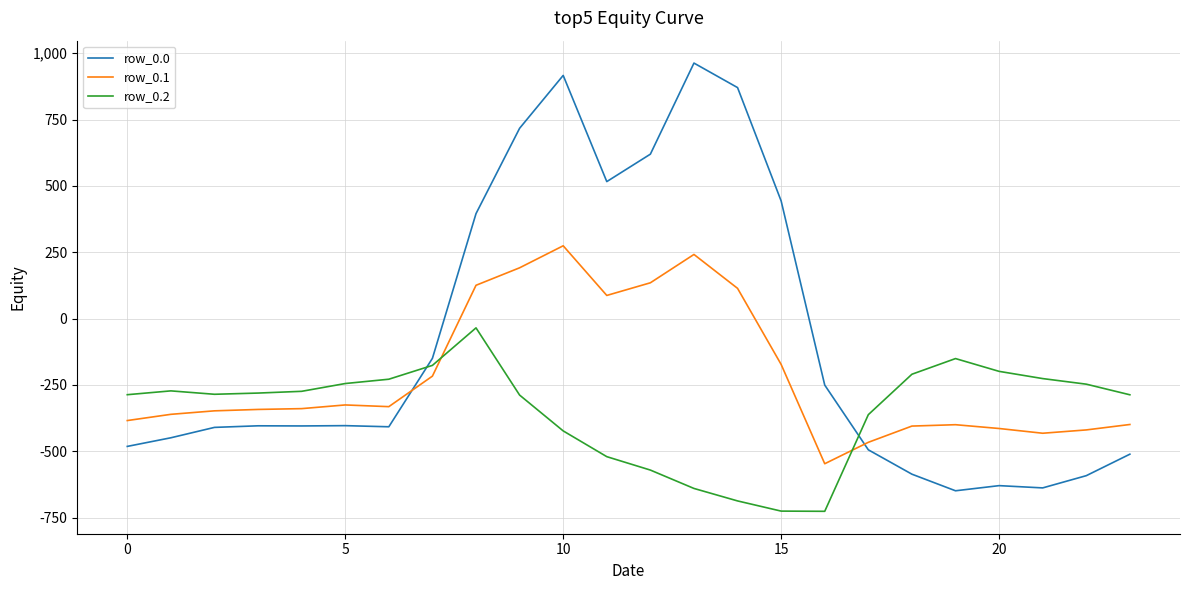

What is the maximum value shown in the chart?

962.7